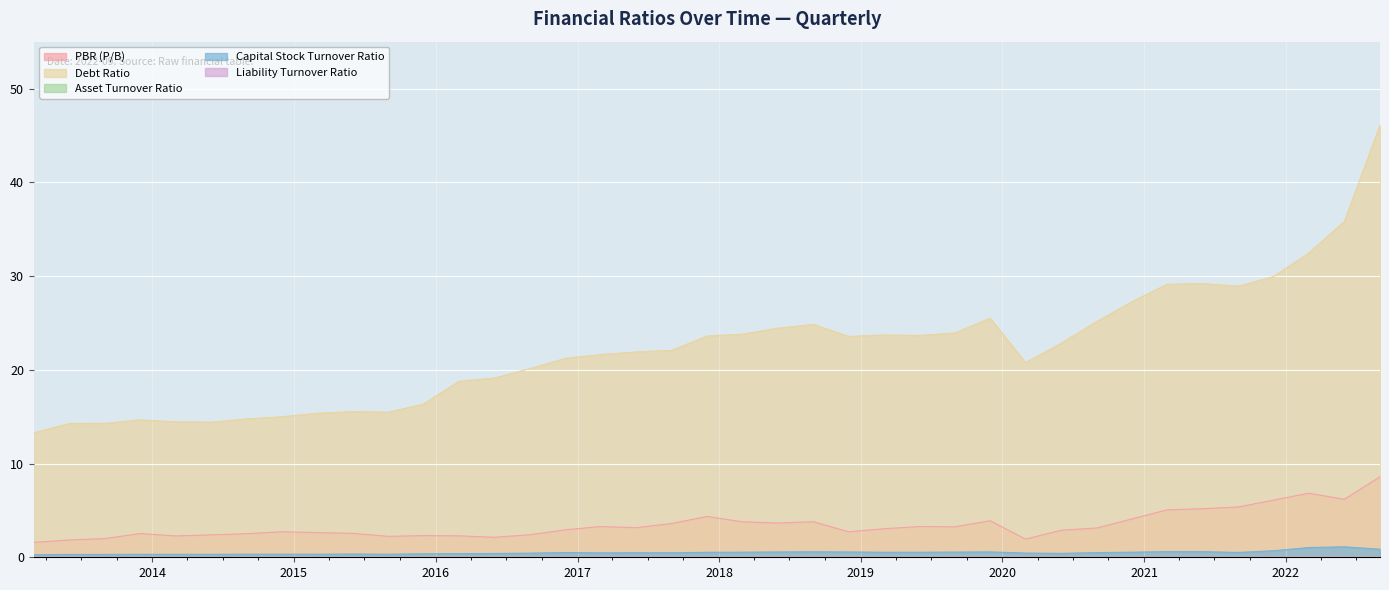

Which series has the largest total across all categories?

Debt Ratio